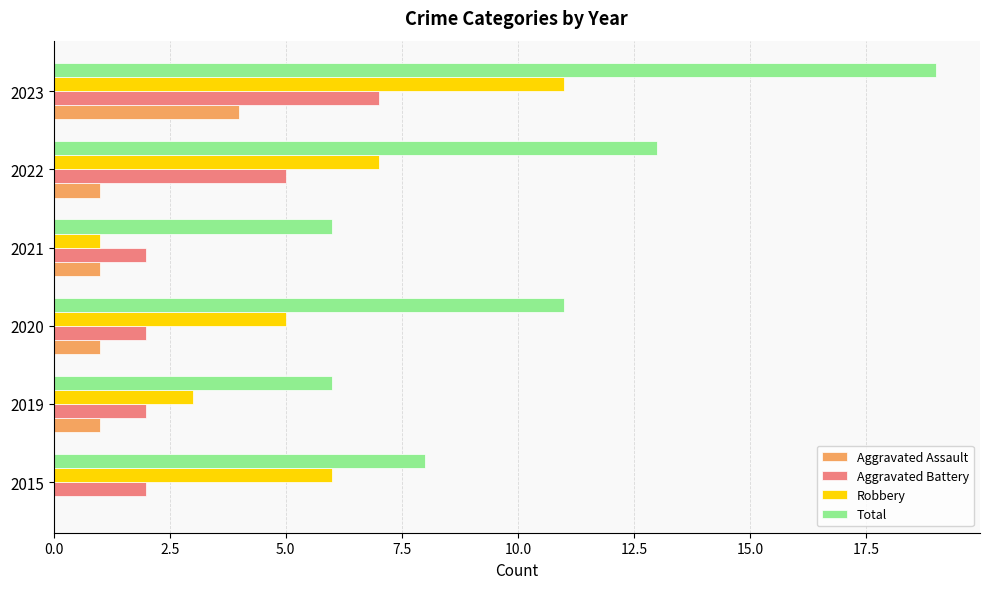

What is the sum of all Aggravated Battery values?

20